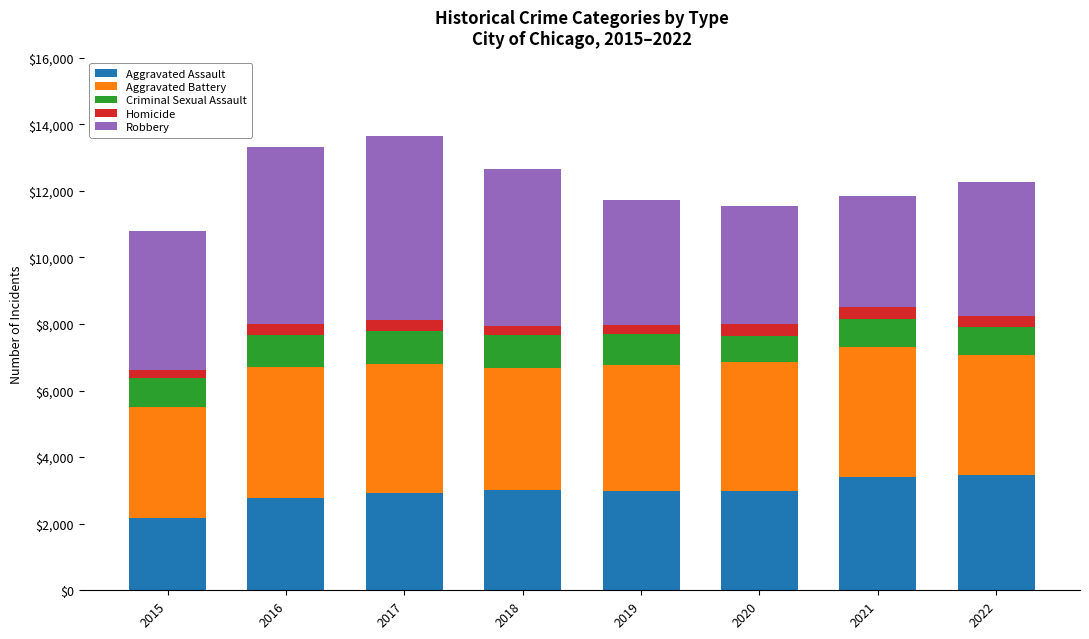

What is the difference between the second highest and second lowest values in the Aggravated Assault series?

633